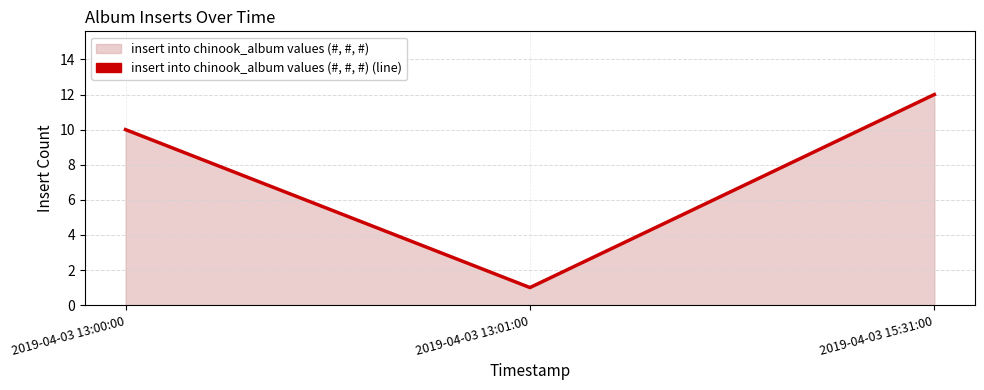

What position from the left is 2019-04-03 13:00:00?

1